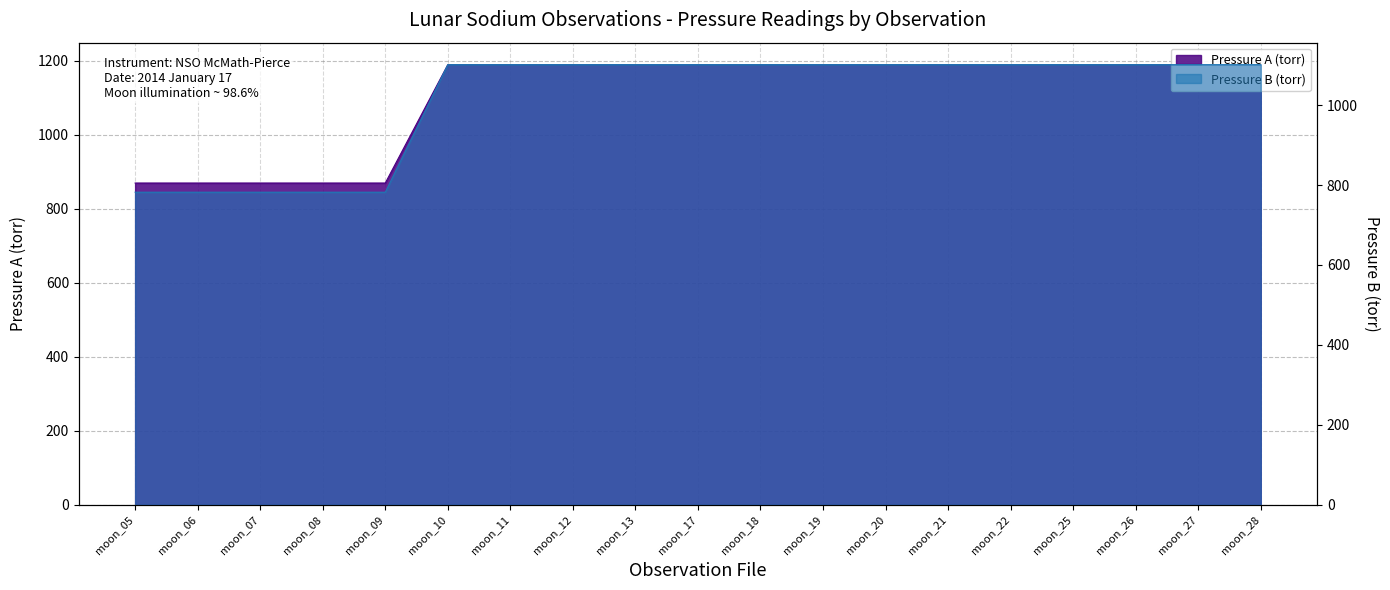

Reading left to right, list all the values displayed in this chart.

Pressure A (torr): 870	870	870	870	870	1190	1190	1190	1190	1190	1190	1190	1190	1190	1190	1190	1190	1190	1190
Pressure B (torr): 782	782	782	782	782	1101	1101	1101	1101	1101	1101	1101	1101	1101	1101	1101	1101	1101	1101